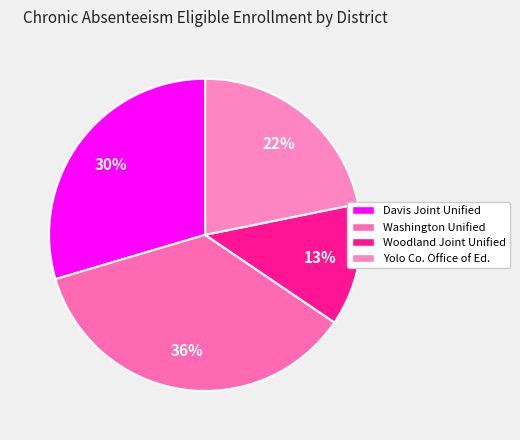

How many slices are in this pie chart?

4